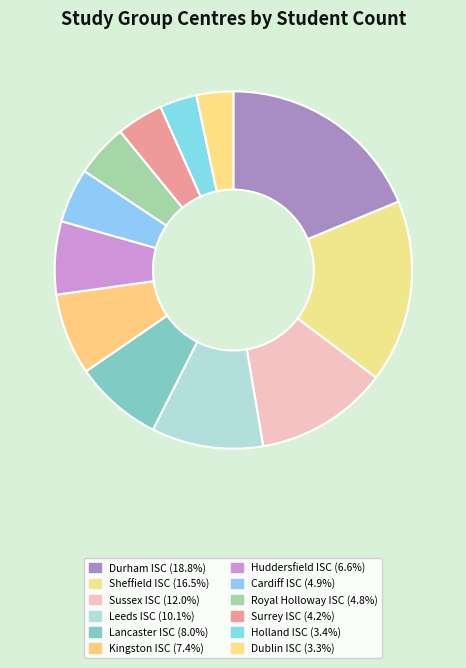

To the nearest percent, what is the combined percentage of Lancaster ISC and Cardiff ISC?

13%